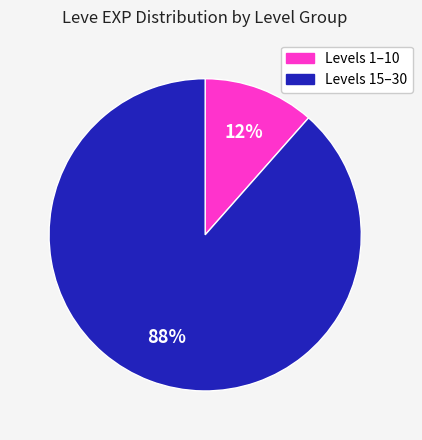

Is there a majority slice in this chart?

Yes